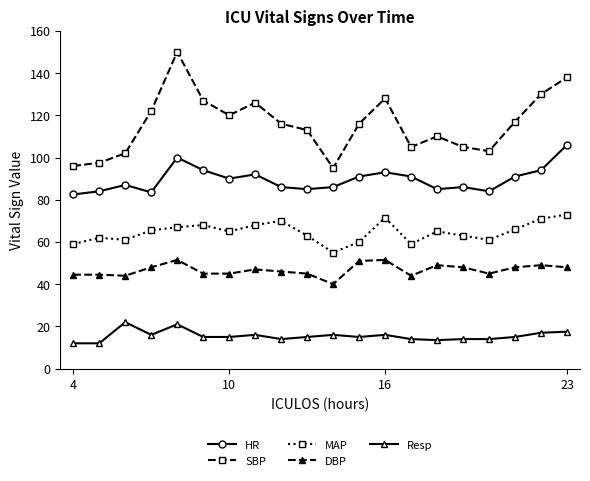

What is the value of the DBP point at the 20th from the left?

48.0